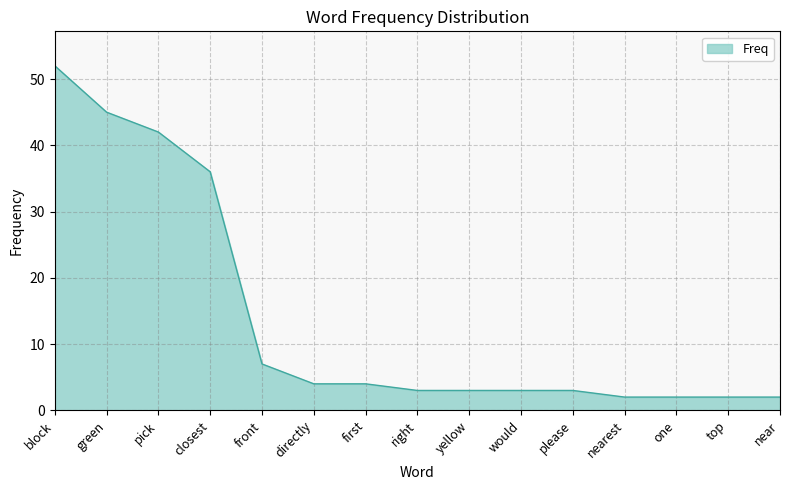

What is the difference between the values at green and closest?

9